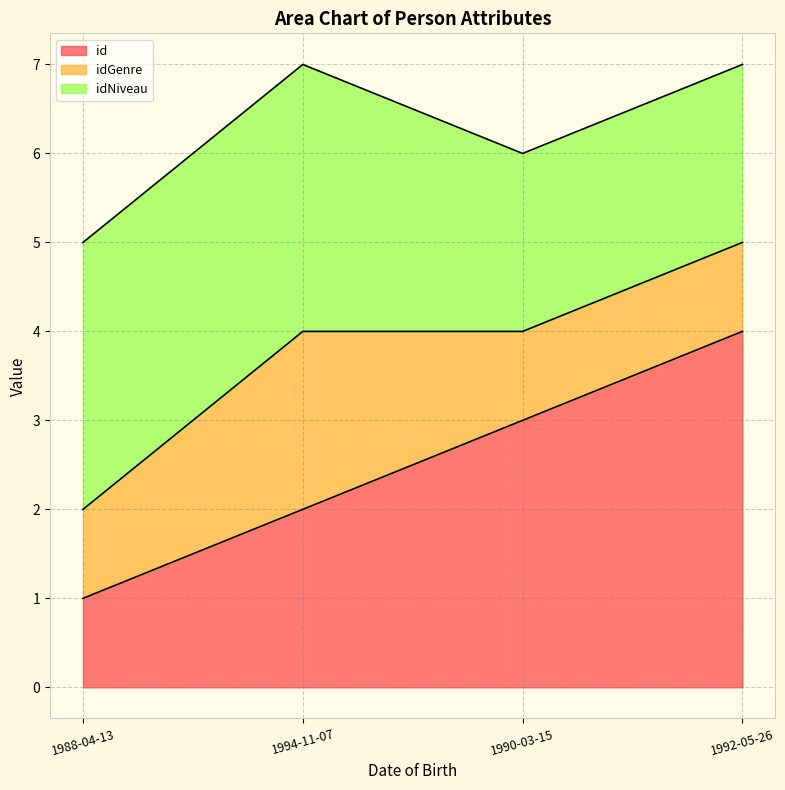

How many values in the idNiveau series are below 3?

2